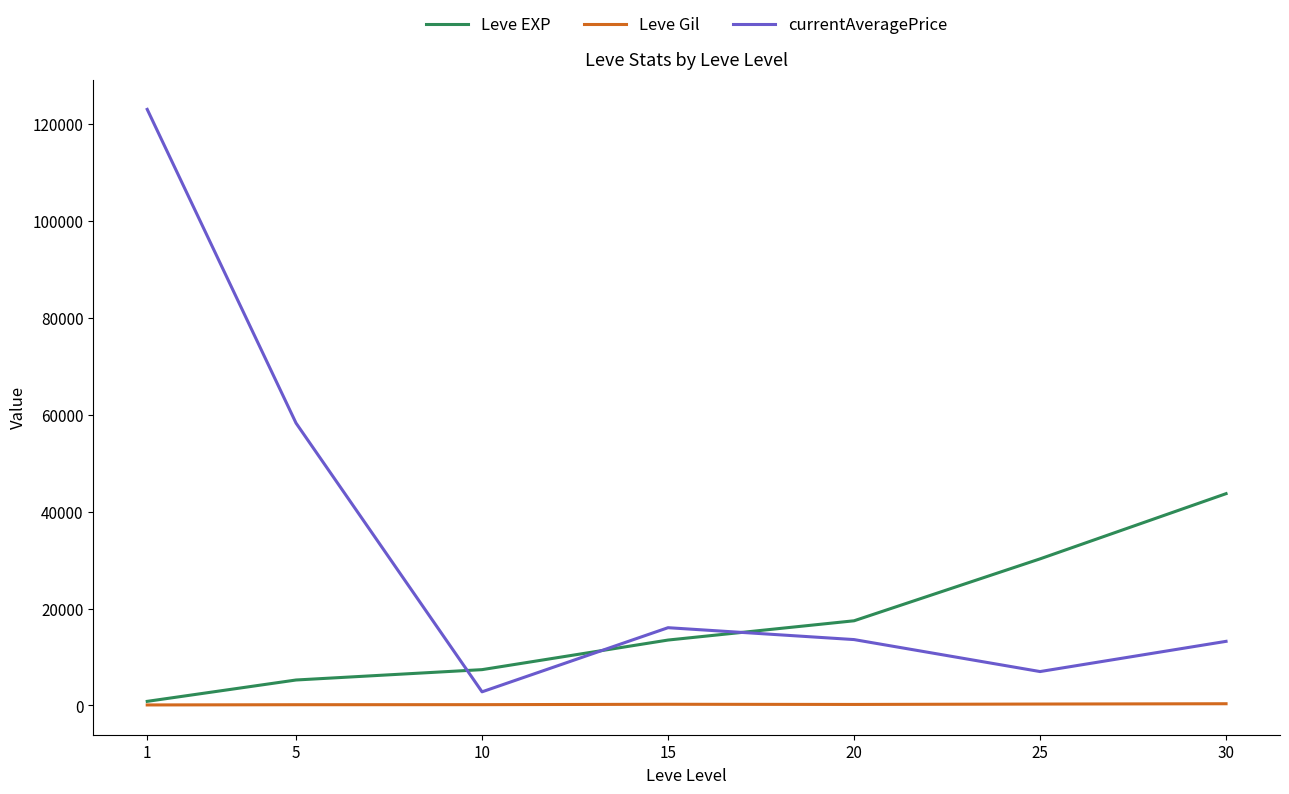

What are all the series names shown in the legend?

Leve EXP, Leve Gil, currentAveragePrice